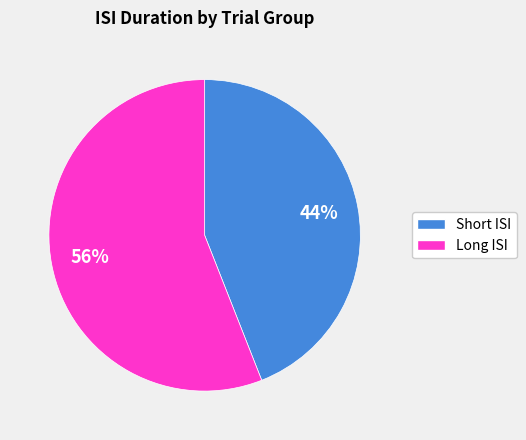

To the nearest percent, what is the difference between the largest and smallest slice percentages?

12%